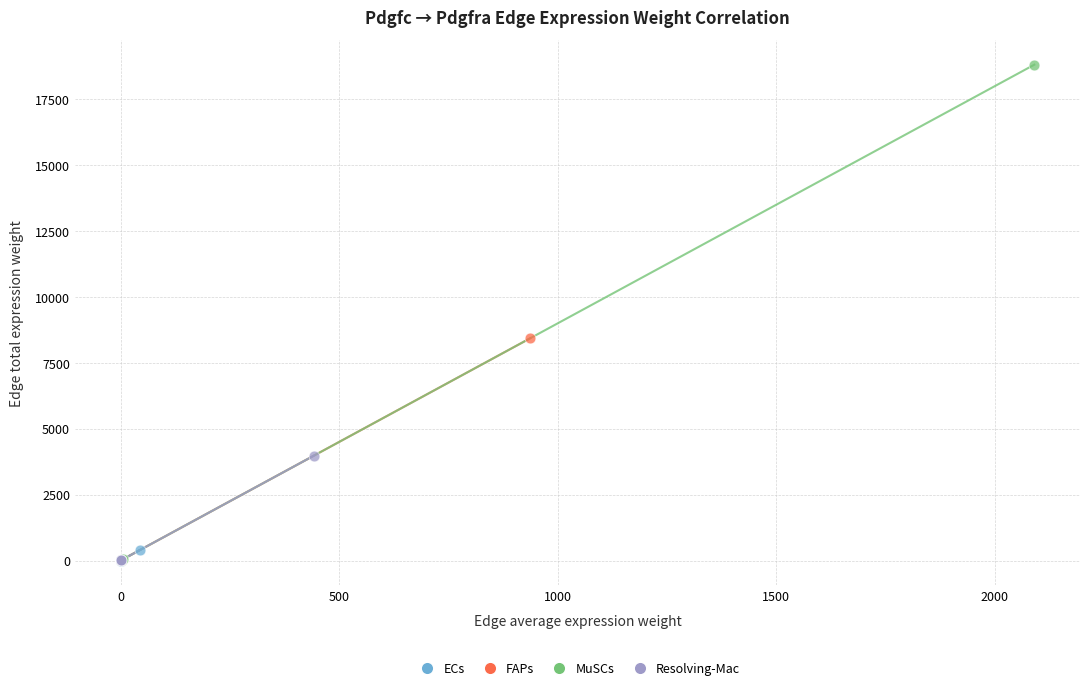

Which series has the largest Y range (max minus min)?

MuSCs